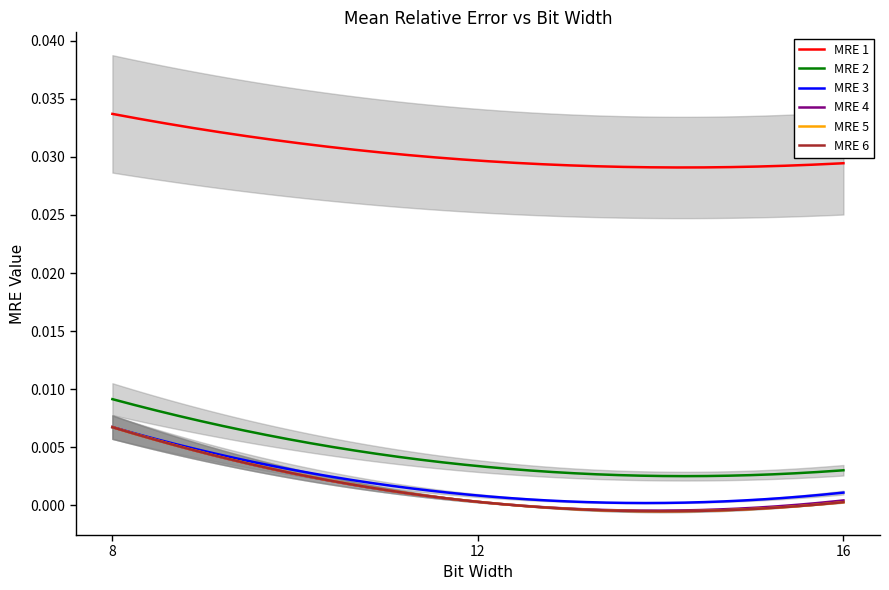

What are all the series names shown in the legend?

MRE 1, MRE 2, MRE 3, MRE 4, MRE 5, MRE 6